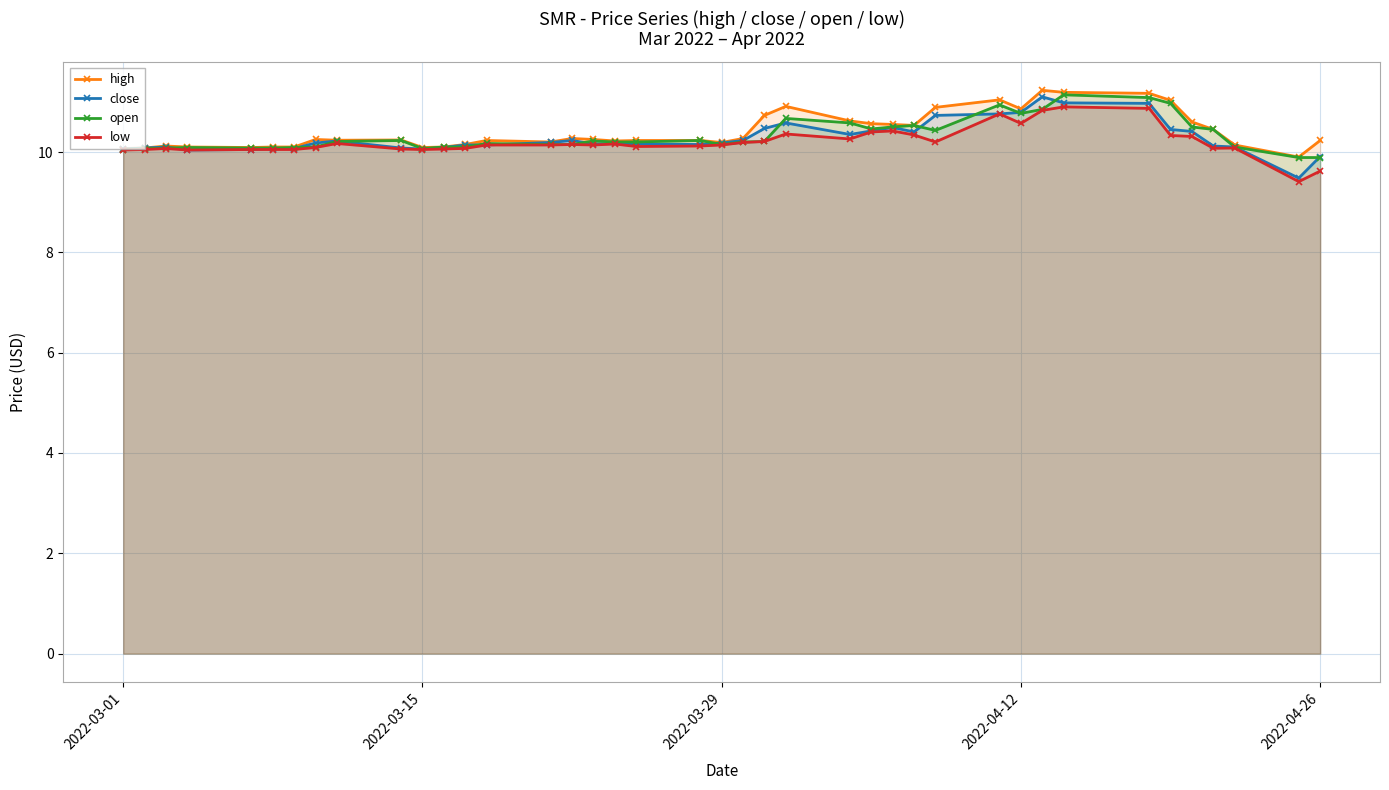

True or false: close has more than 1 points higher than both neighbors.

True